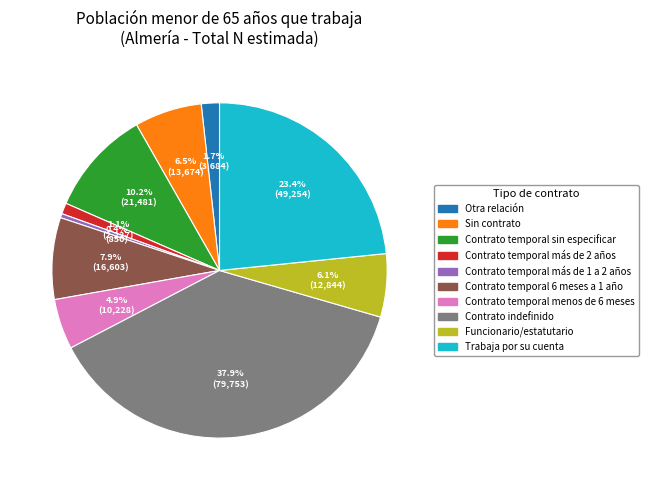

What percentage is NOT represented by Contrato temporal más de 1 a 2 años?

99.6%